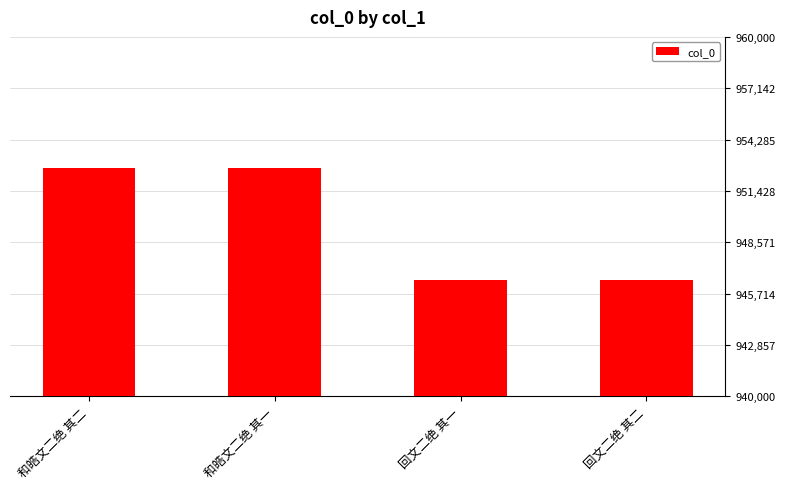

The value at 回文二绝 其二 is 946488. True or false?

True